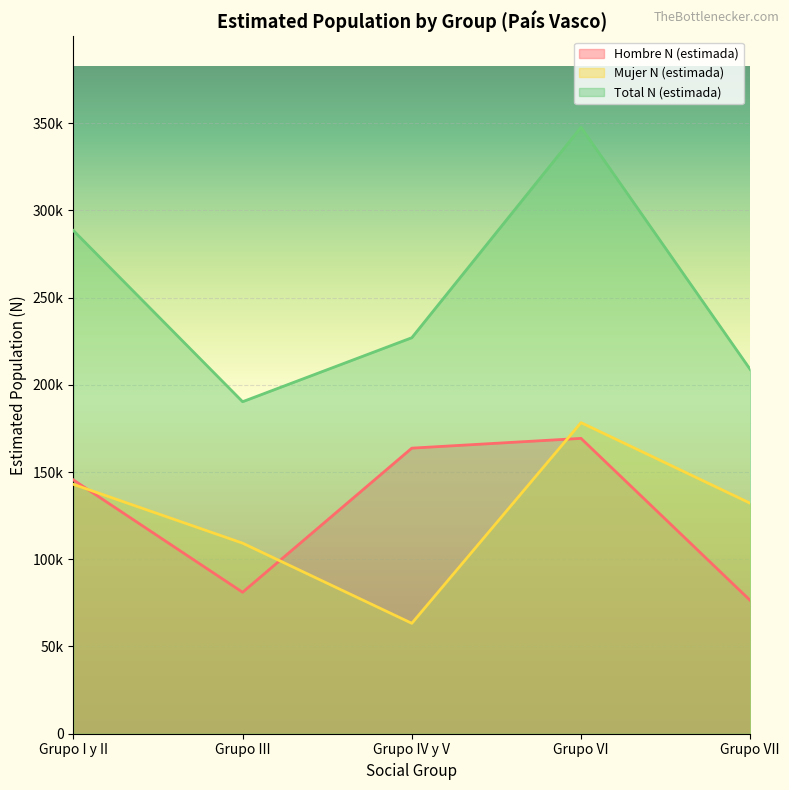

True or false: Mujer N (estimada) has more than 0 points higher than both neighbors.

True